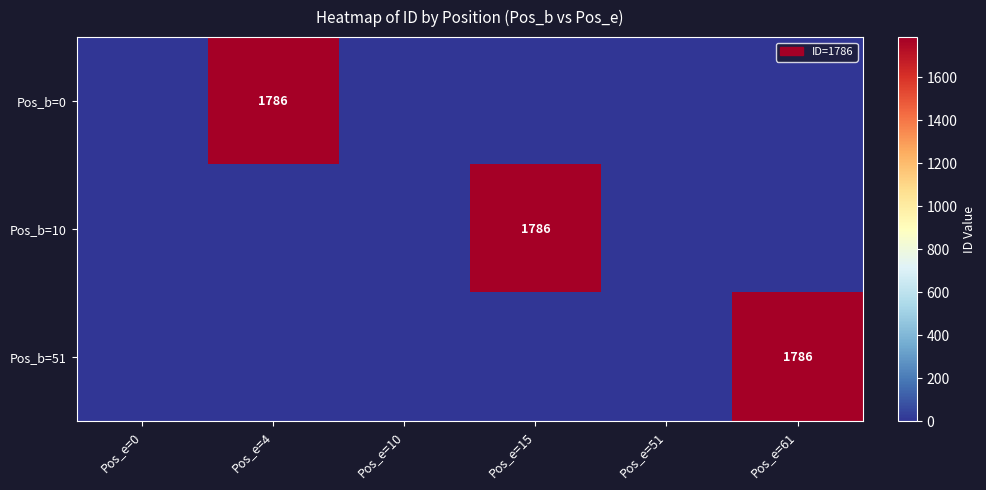

The Pos_b=51 series shows 1144 at Pos_e=10. True or false?

False